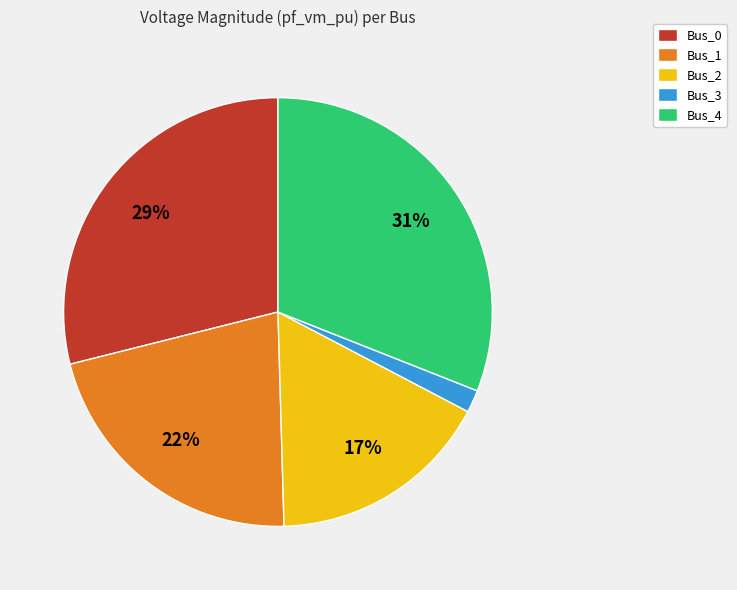

How many slices are in this pie chart?

5